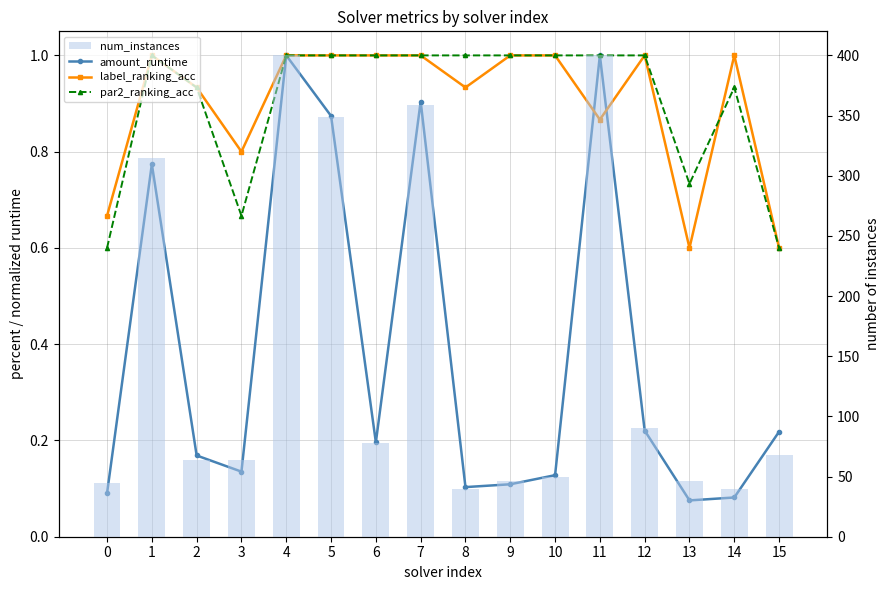

At which label does label_ranking_acc reach its minimum?

13